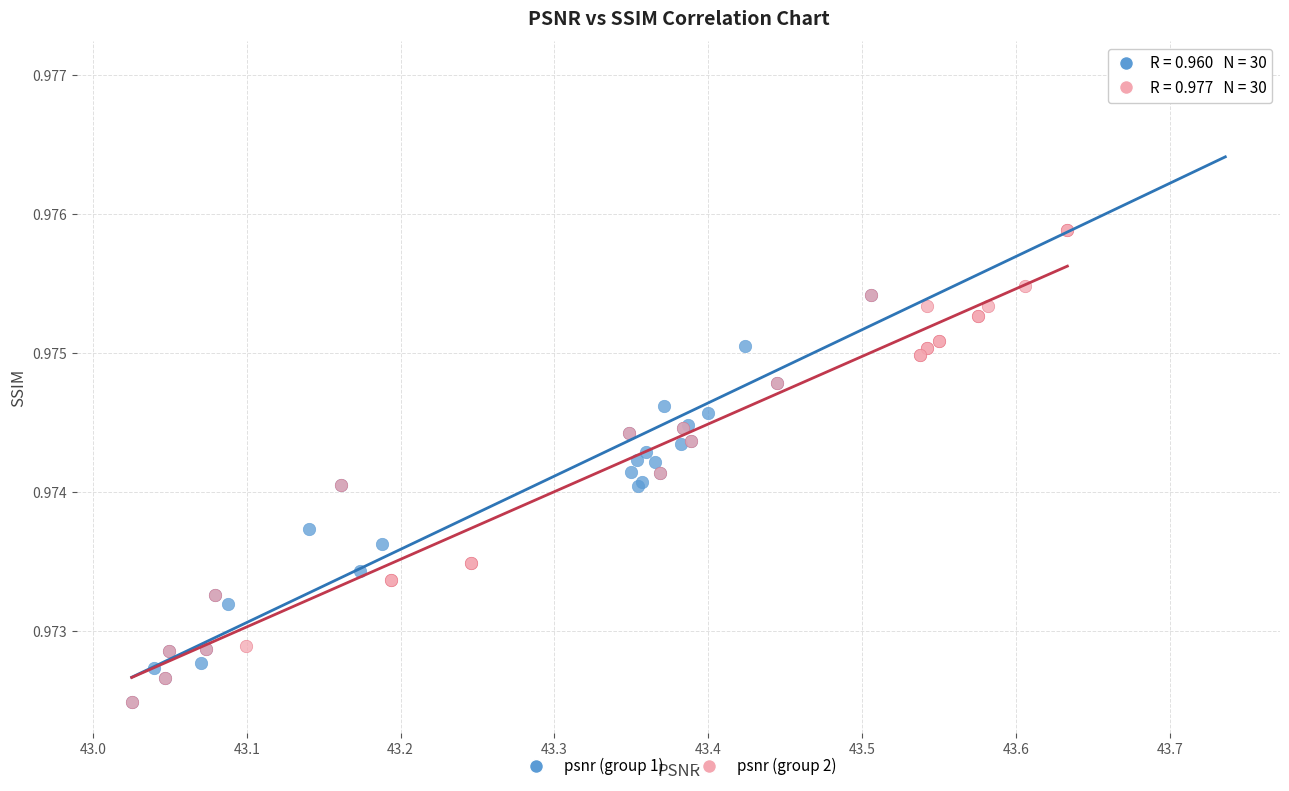

Which series contains the highest Y value?

psnr (group 1)